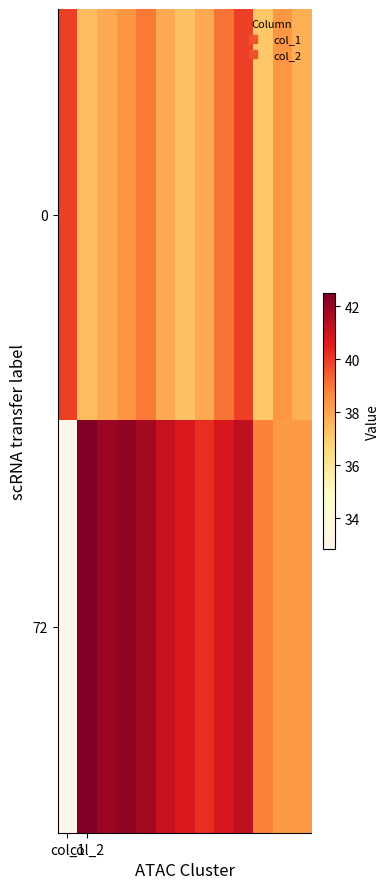

At which category is the sum across all series the highest?

9